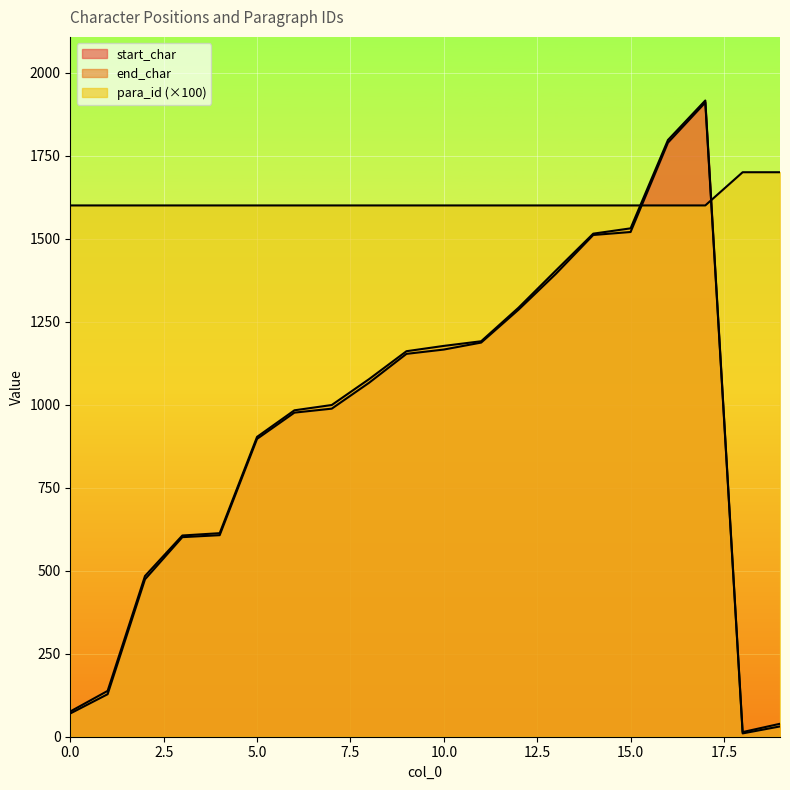

What is the difference between the maximum and minimum values in the para_id series?

100